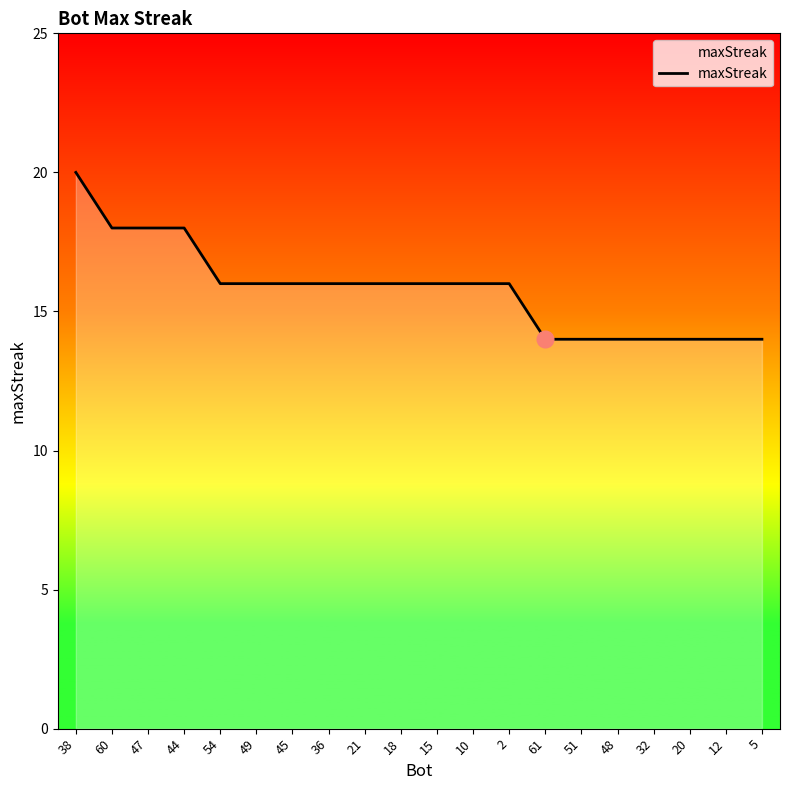

Reading right to left, what are all the values shown in this chart?

14	14	14	14	14	14	14	16	16	16	16	16	16	16	16	16	18	18	18	20